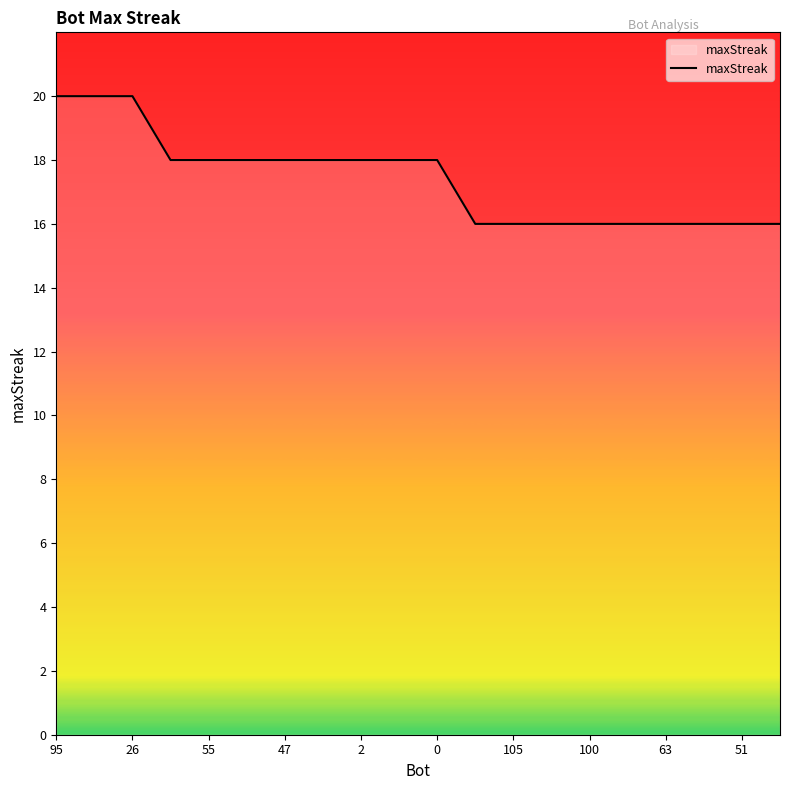

What is the maximum value shown in the chart?

20